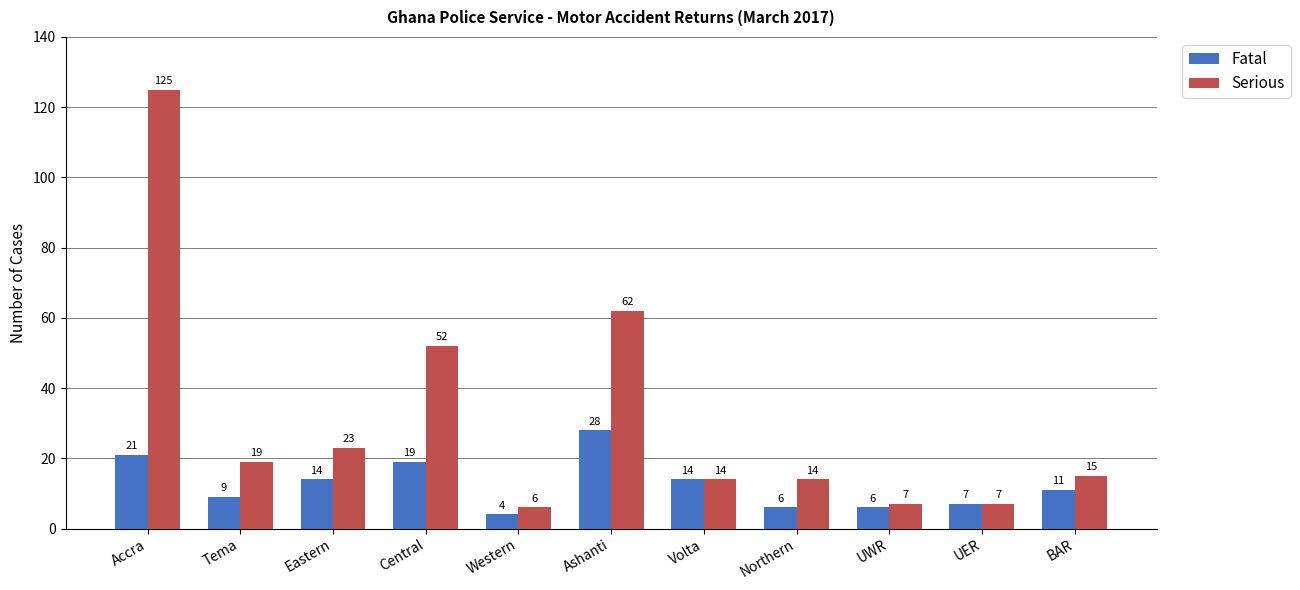

What is the difference between the maximum and minimum values in the Serious series?

119